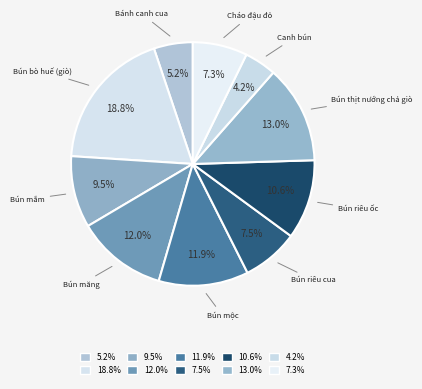

Which slice is the largest?

Bún bò huế (giò)